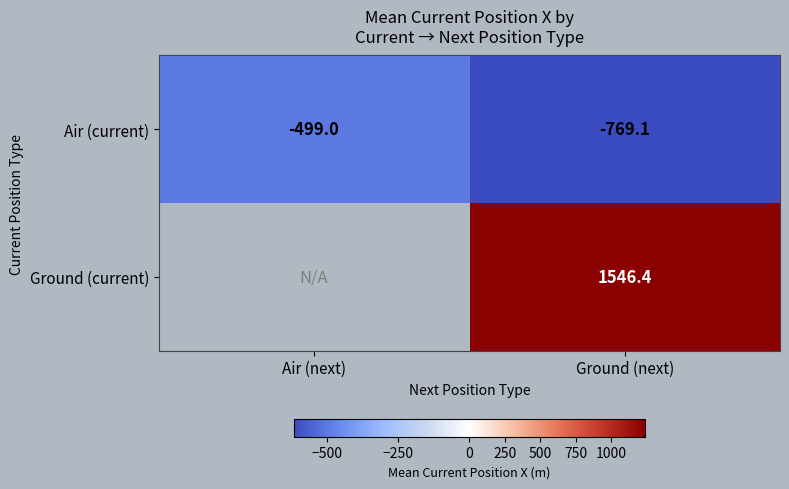

At which category does the chart reach its peak across all series?

Ground (next)